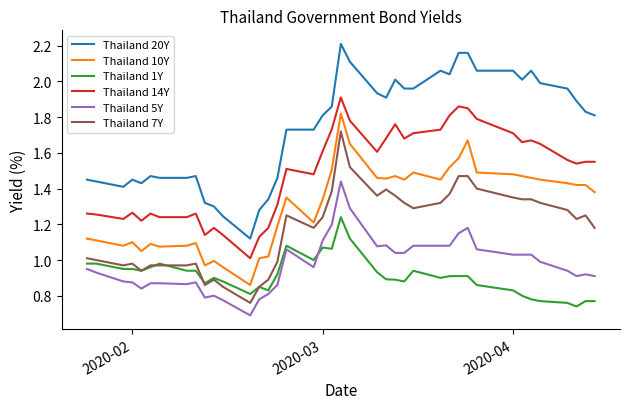

True or false: Thailand 5Y and Thailand 20Y intersect in this chart.

False